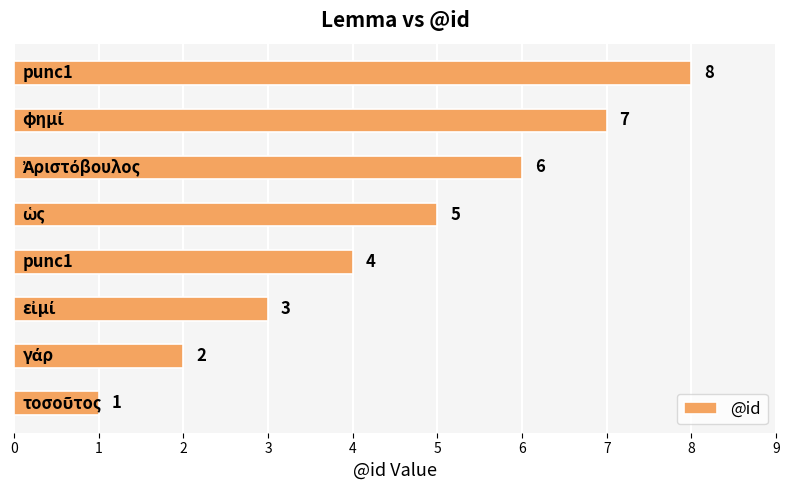

Count the values in the range 3 to 7.

5